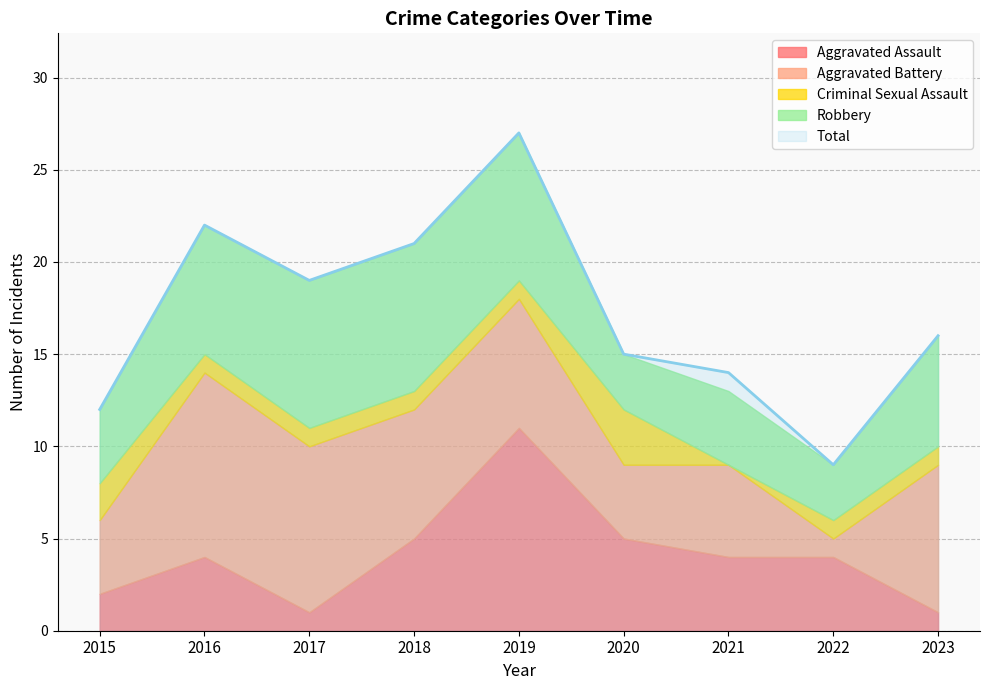

What is the maximum value shown in the chart?

27